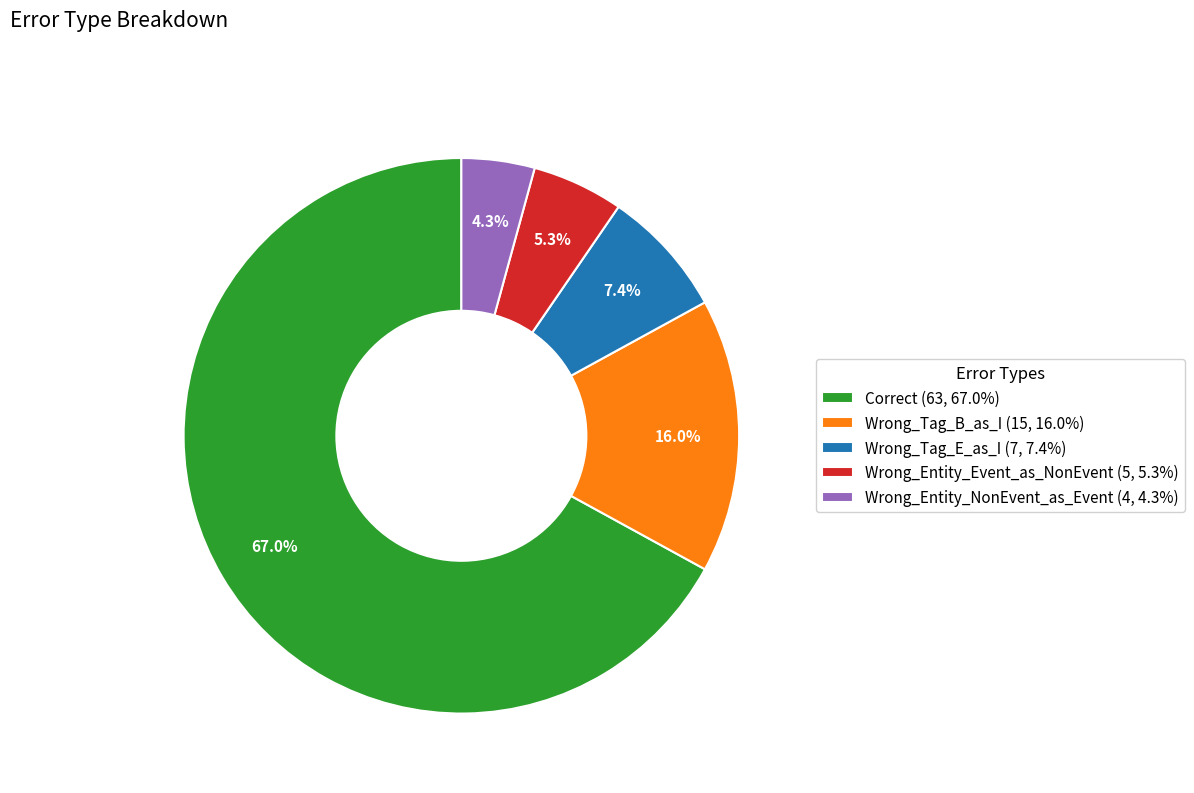

Rank the categories by value from lowest to highest.

Wrong_Entity_NonEvent_as_Event, Wrong_Entity_Event_as_NonEvent, Wrong_Tag_E_as_I, Wrong_Tag_B_as_I, Correct